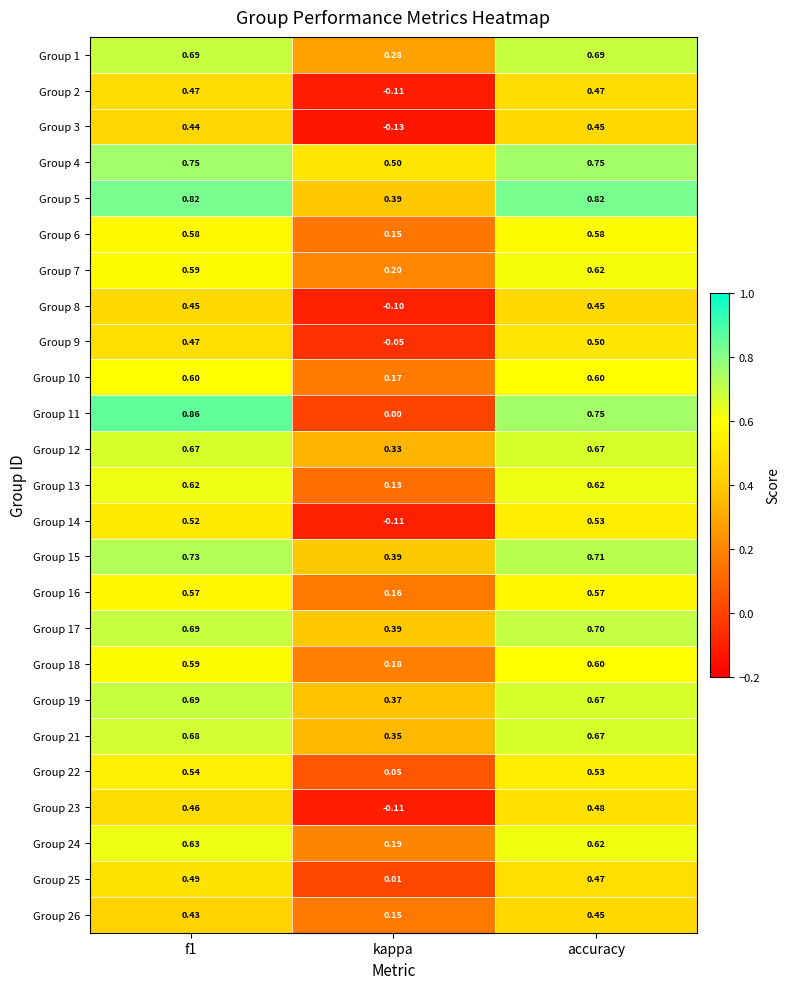

How many values in Group 3 are below zero?

1